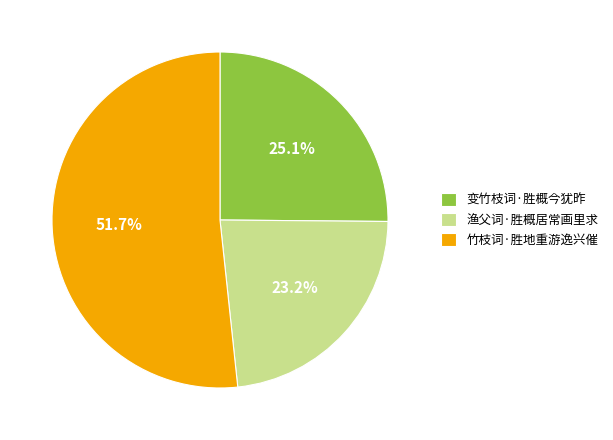

Between 竹枝词·胜地重游逸兴催 and 渔父词·胜概居常画里求, which is larger?

竹枝词·胜地重游逸兴催